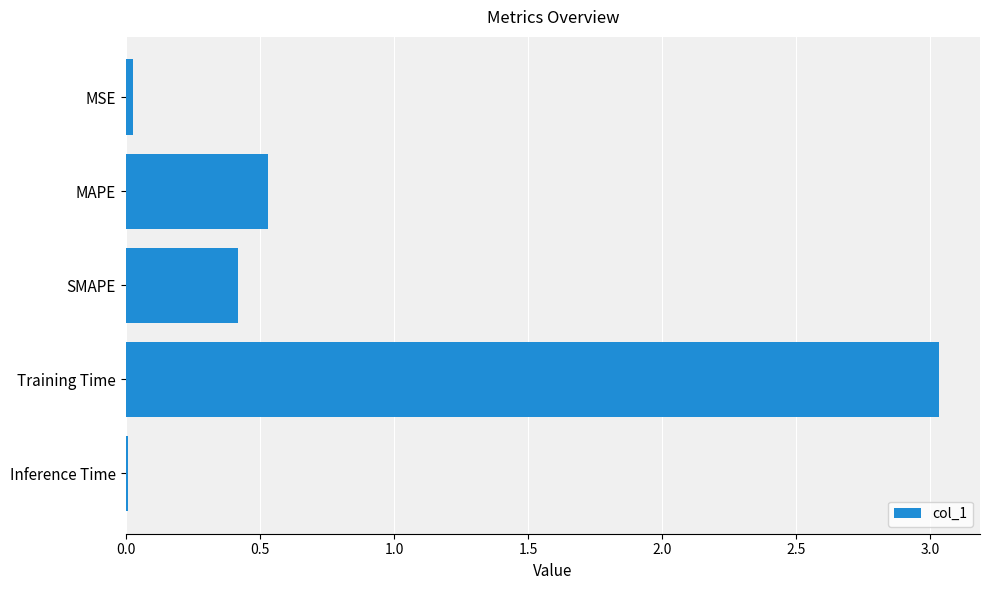

What is the sum of all values?

4.0